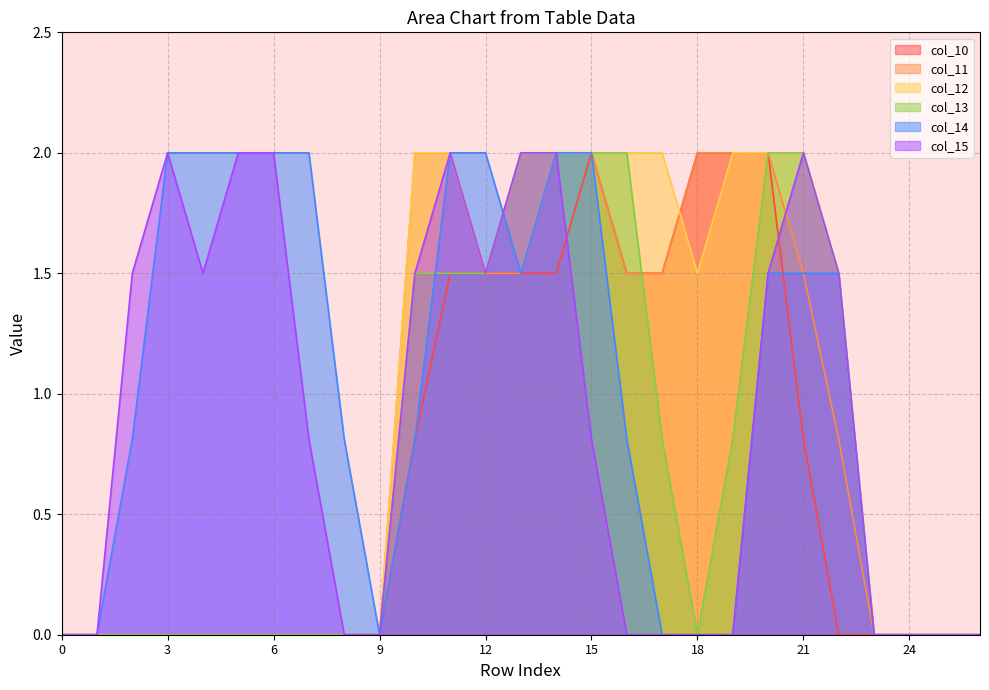

The col_12 series shows 0.0 at 2. True or false?

True